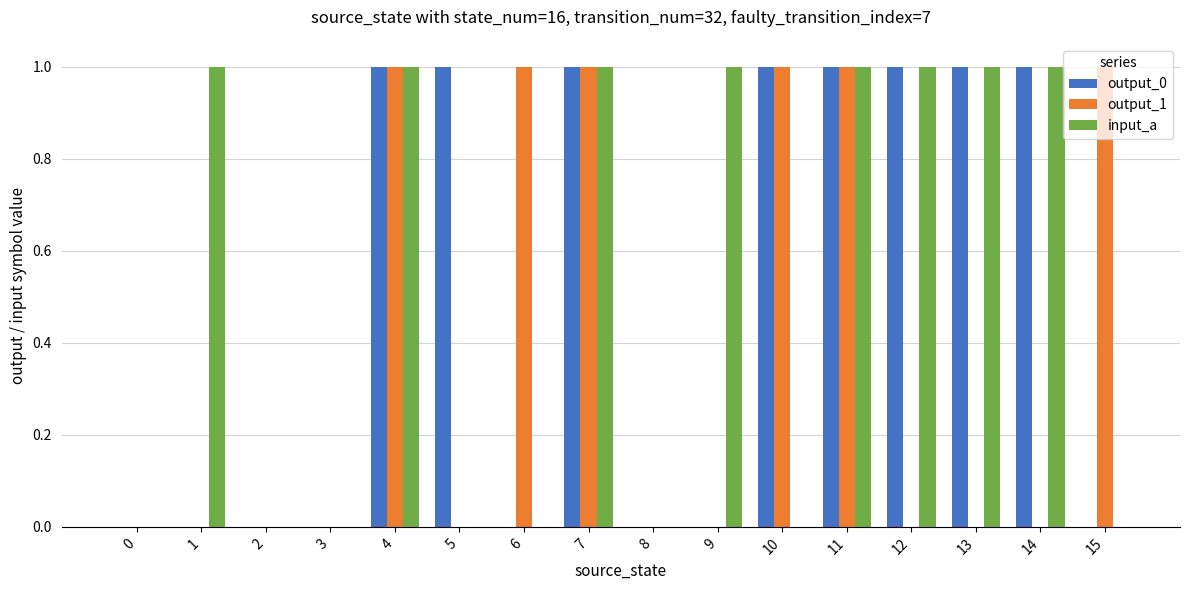

How many series are shown in this chart?

3